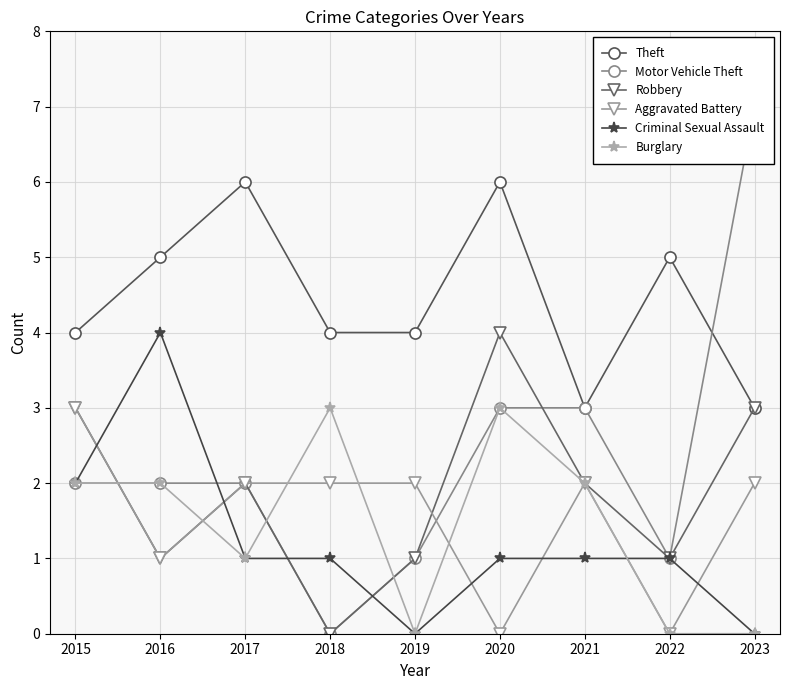

True or false: Theft and Criminal Sexual Assault cross at least once.

False